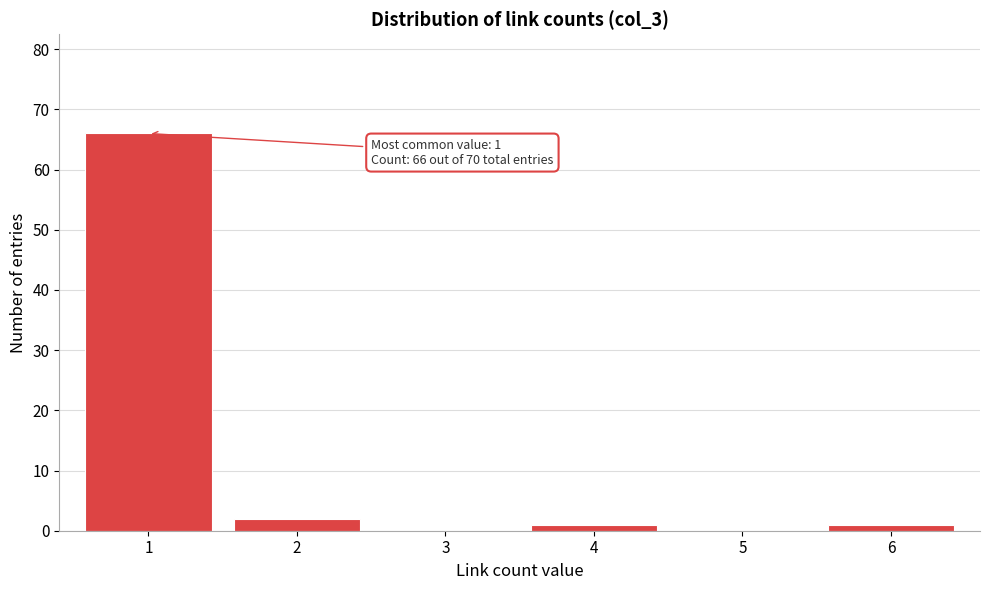

Reading left to right, list all the values displayed in this chart.

1=66	2=2	3=0	4=1	5=0	6=1